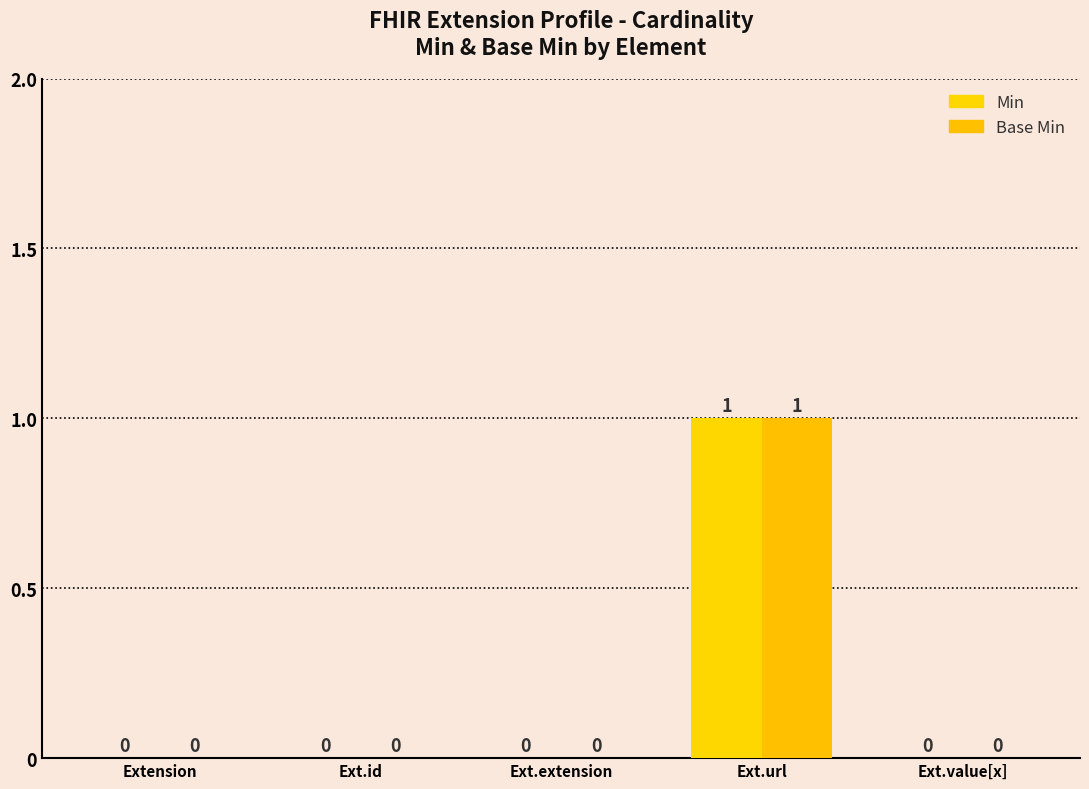

Which series has the largest total across all categories?

Min